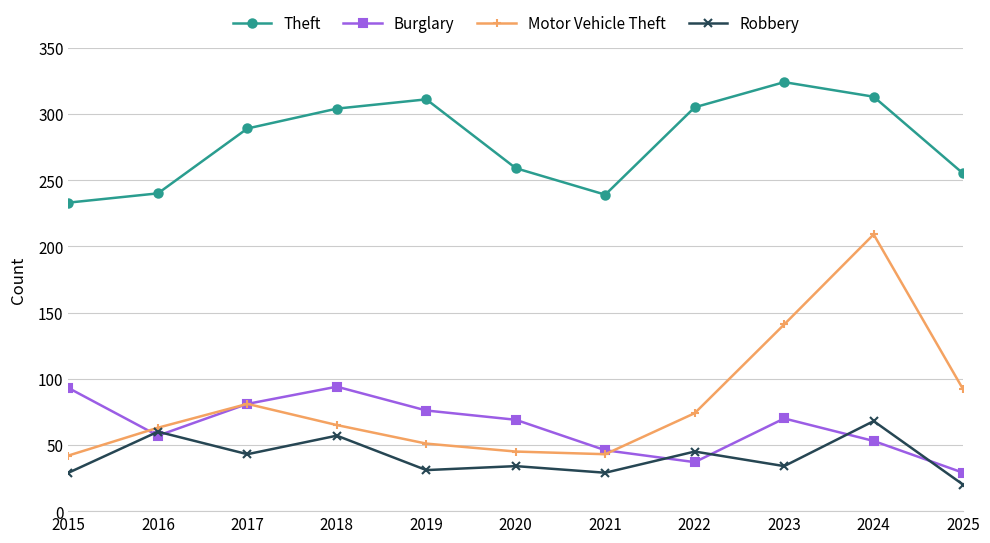

Rank the series at 2019 from lowest to highest value.

Robbery, Motor Vehicle Theft, Burglary, Theft